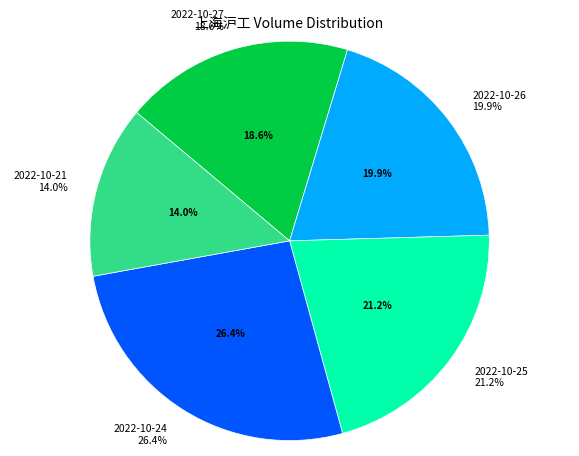

What is the smallest slice in the pie chart?

2022-10-21